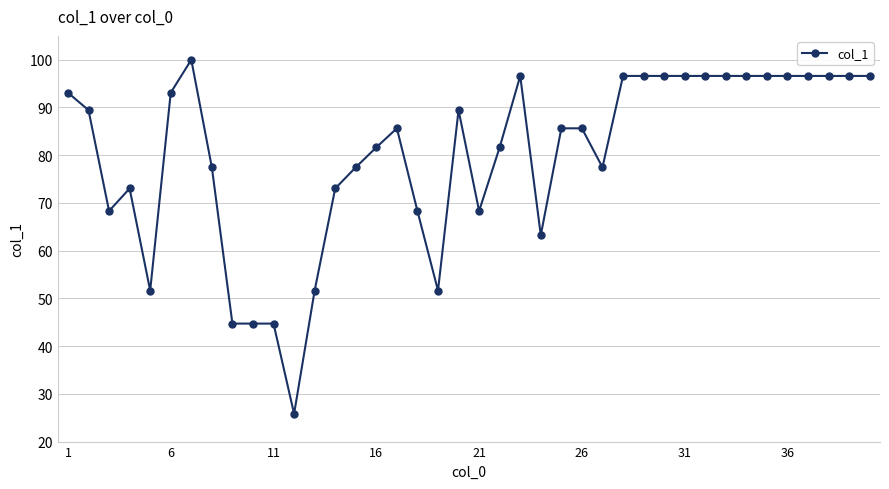

What is the sum of all values?

3199.3